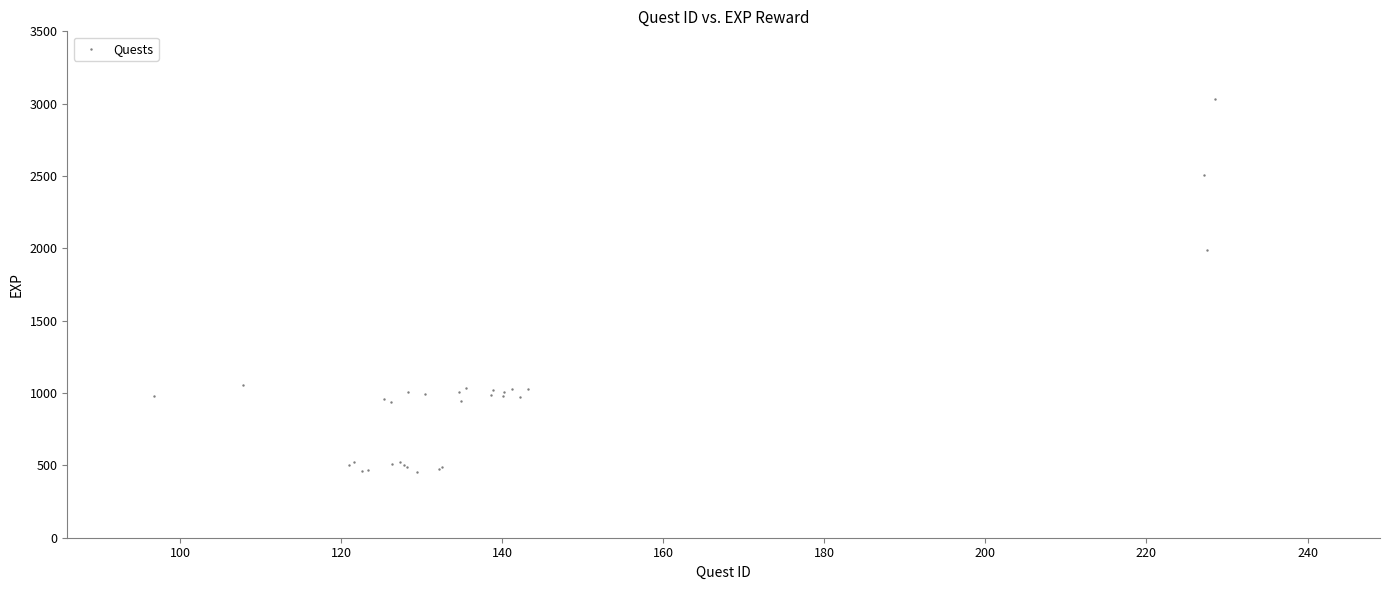

What Y value in the scatter plot is closest to 1742?

1990.7